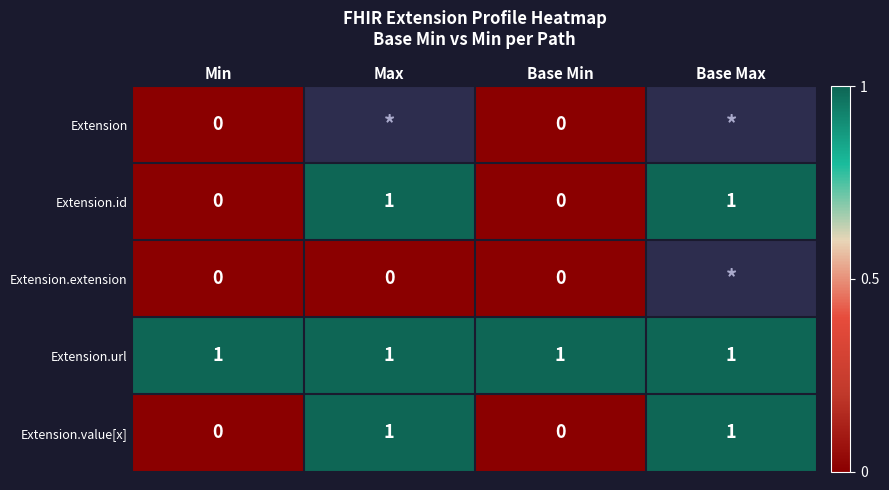

How many Extension.id values are between 0 and 1?

4